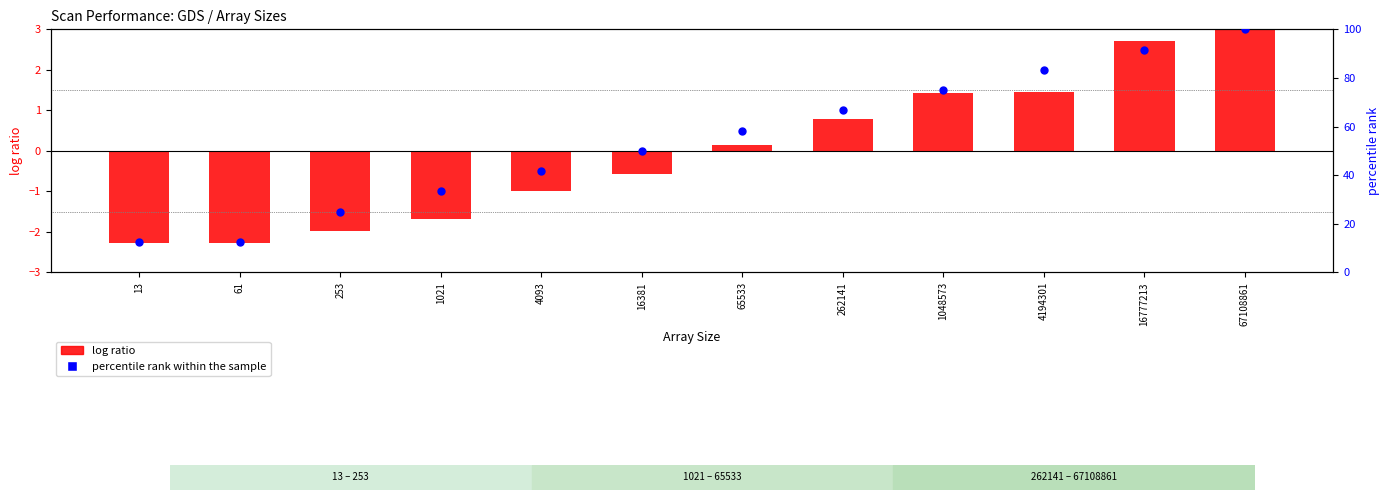

Is the value of log ratio at 61 greater than the value of percentile rank within the sample at 253?

No